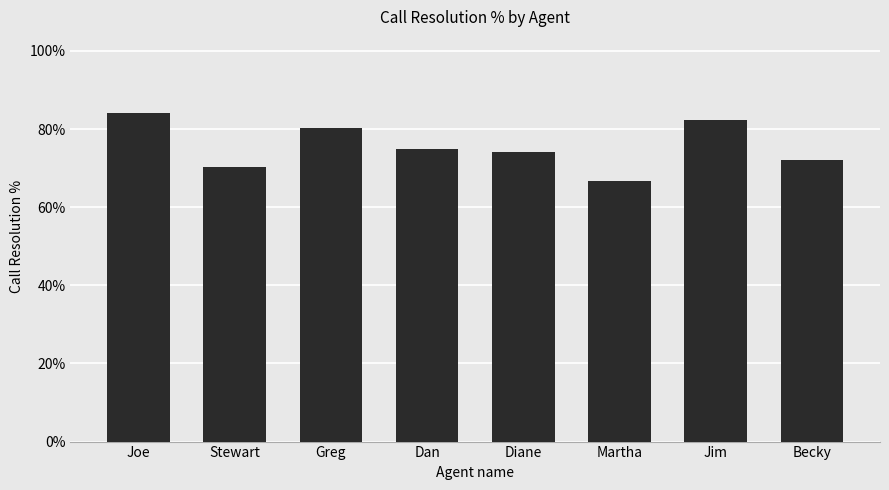

What is the label of the 5th bar from the right?

Dan